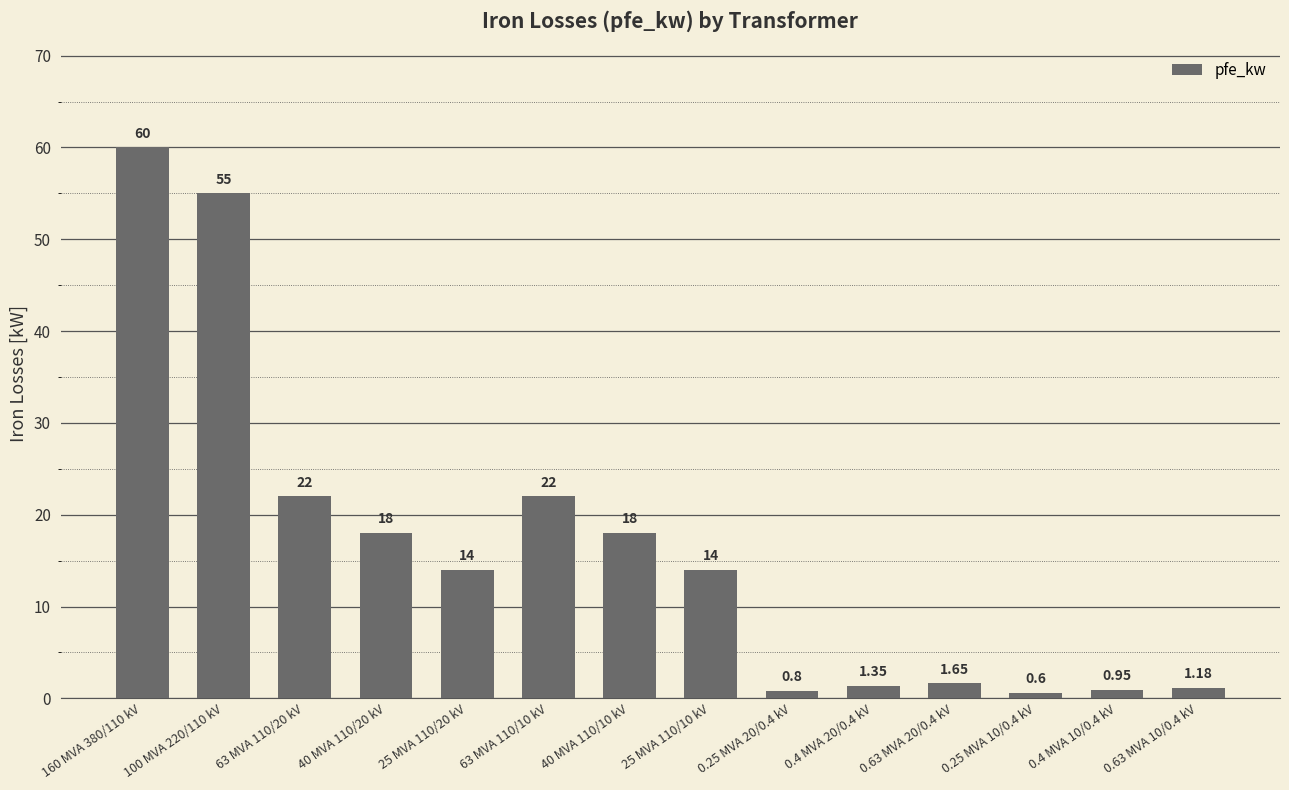

What is the change in value from 63 MVA 110/20 kV to 25 MVA 110/10 kV?

-8.0